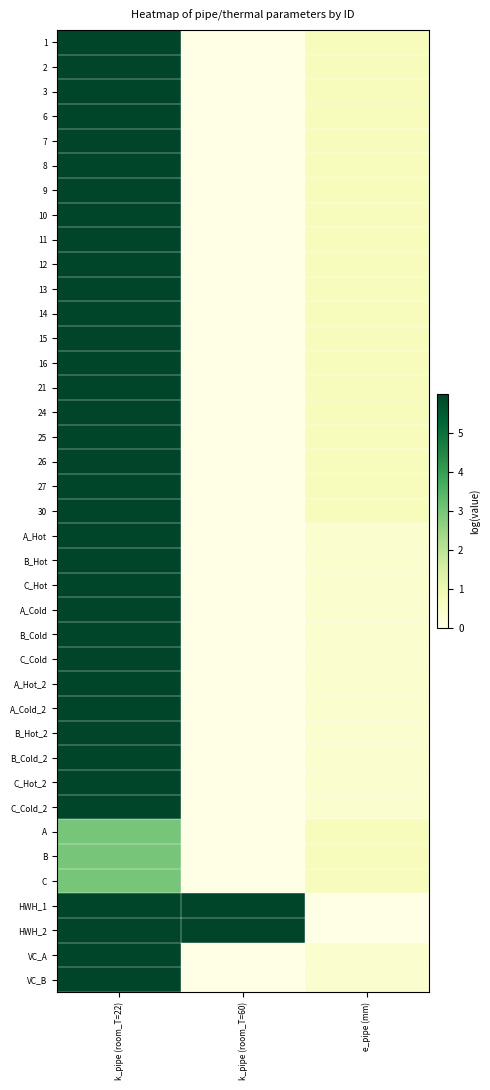

Which label corresponds to the largest value in the chart?

k_pipe (room_T=60)